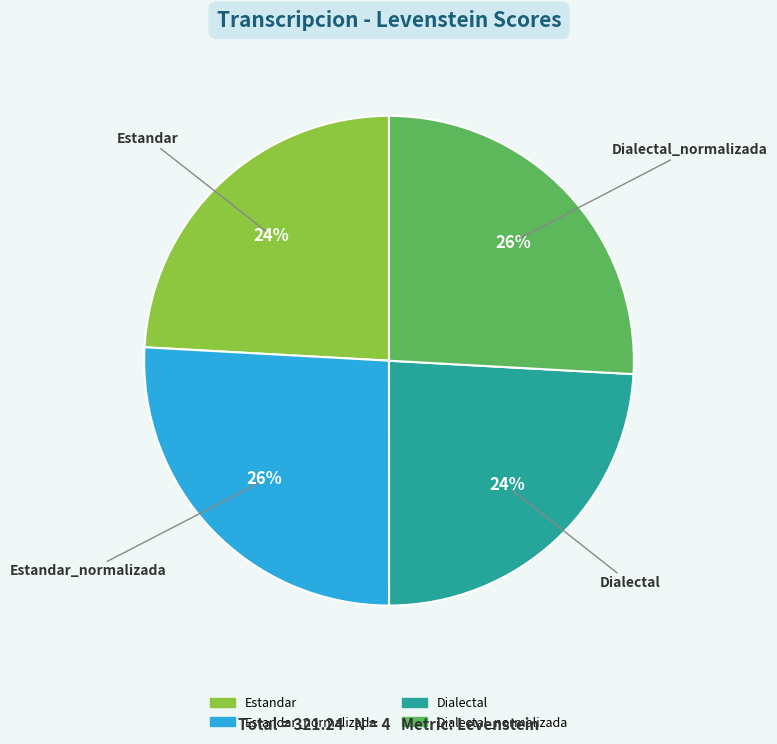

Which has a higher value, Estandar_normalizada or Dialectal?

Estandar_normalizada